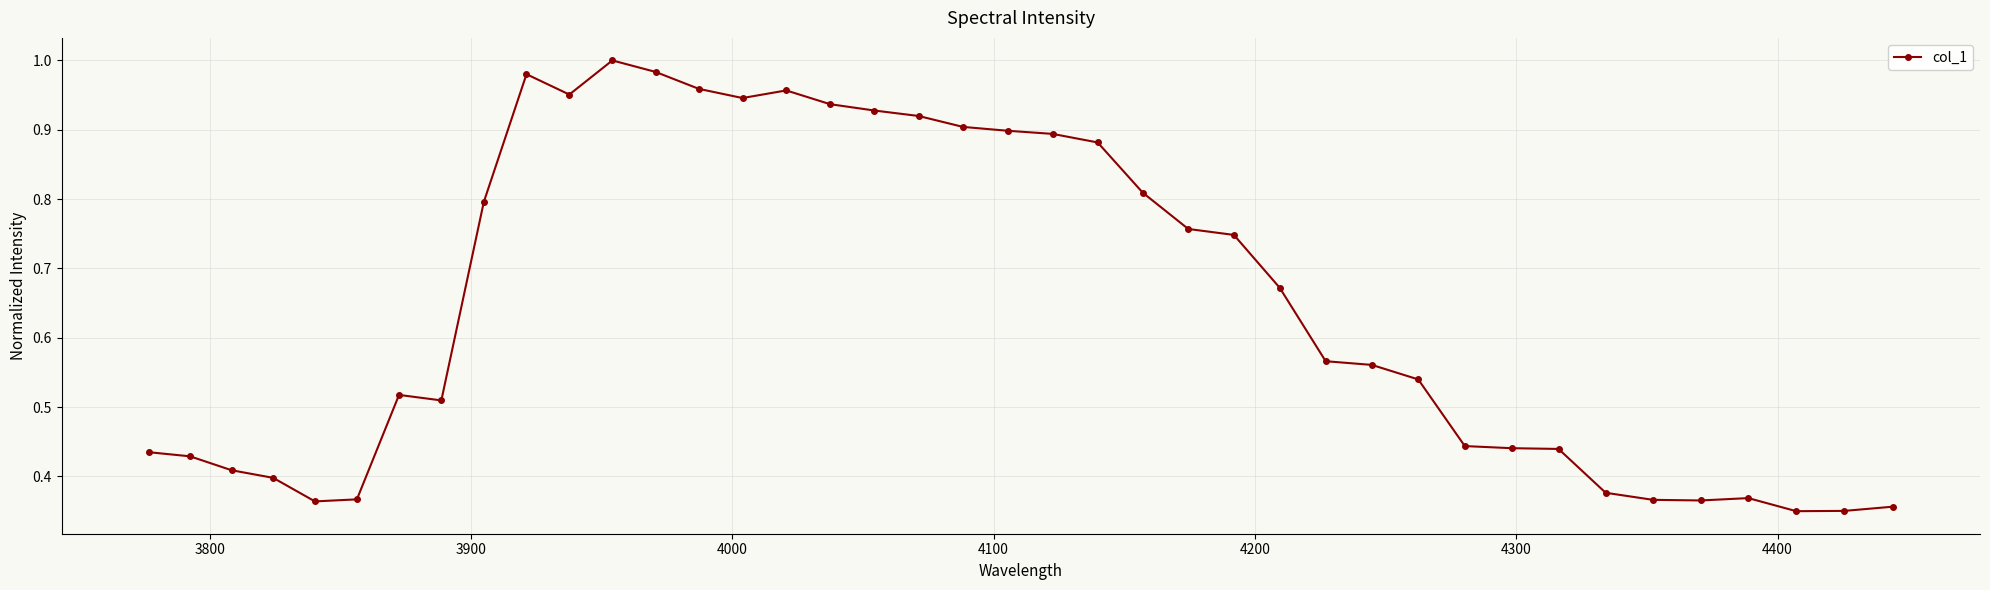

What is the sum of all values?

25.9